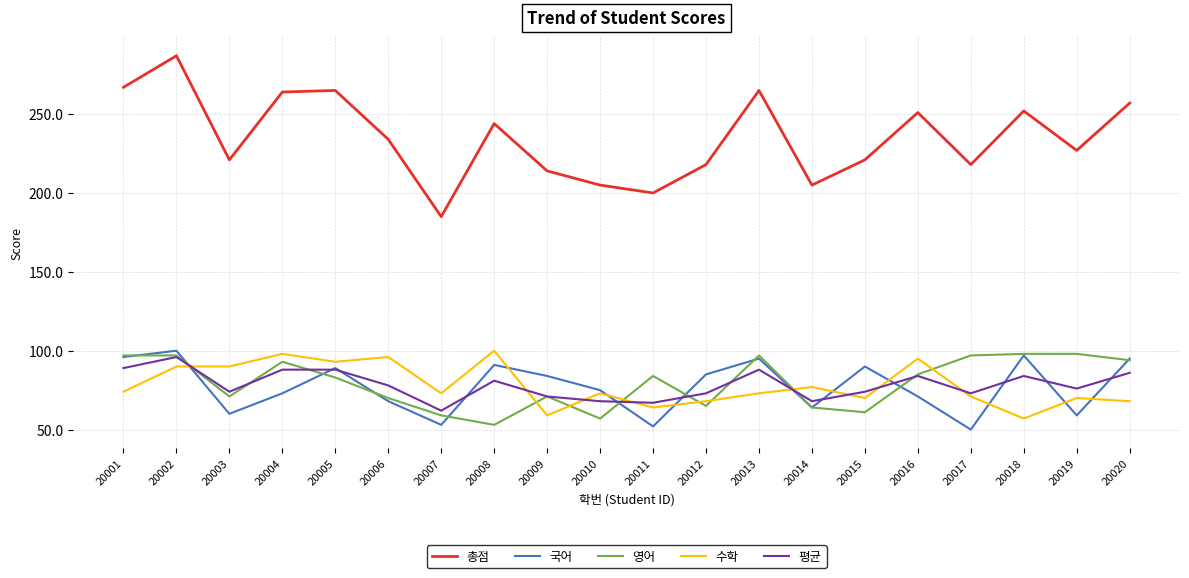

What are all the series names shown in the legend?

총점, 국어, 영어, 수학, 평균